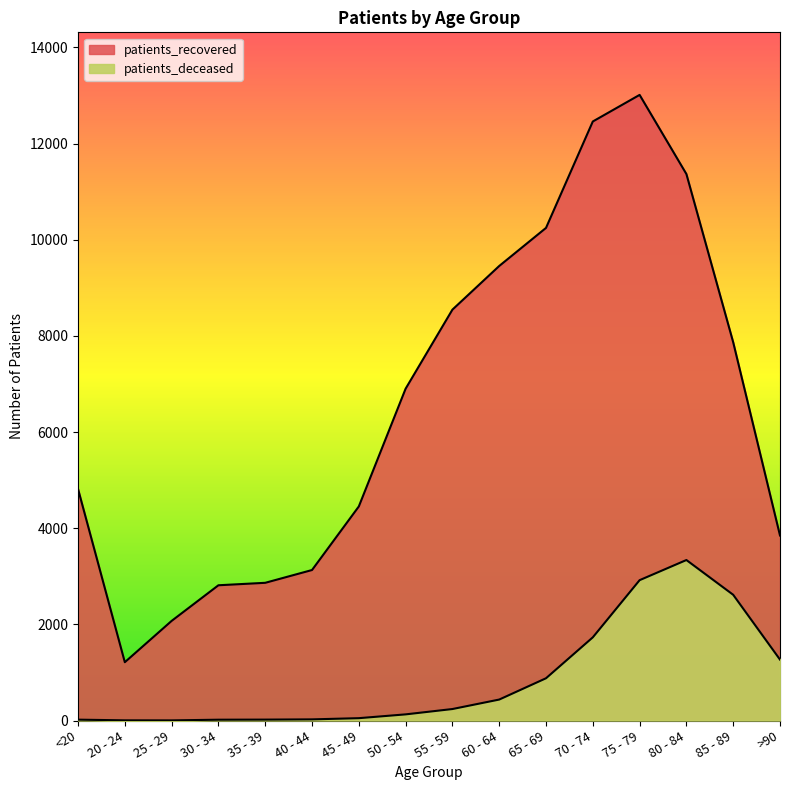

What are all the series names shown in the legend?

patients_deceased, patients_recovered